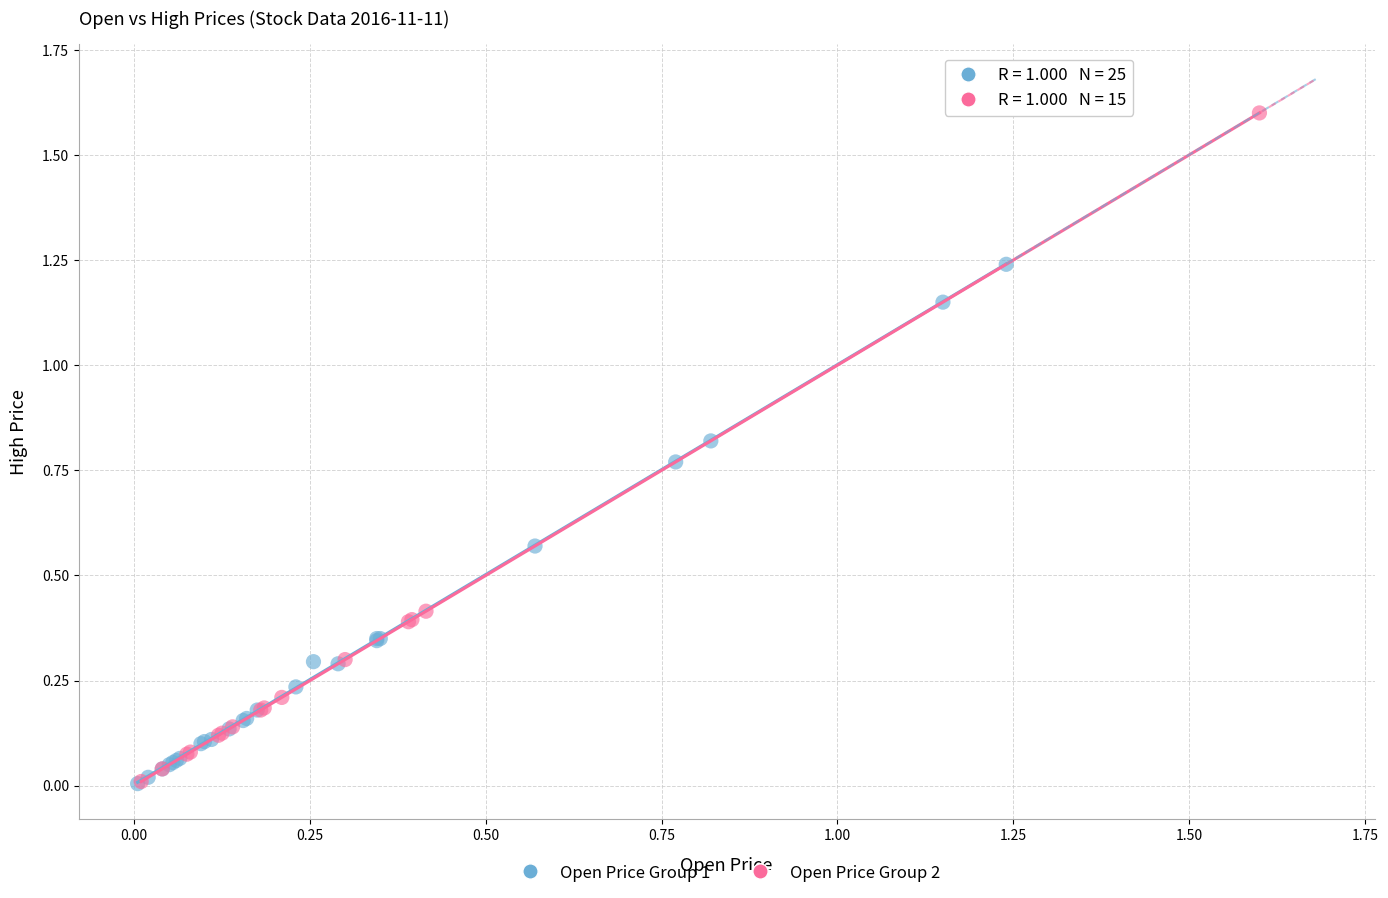

What are all the series names shown in the legend?

Open Price Group 1, Open Price Group 2